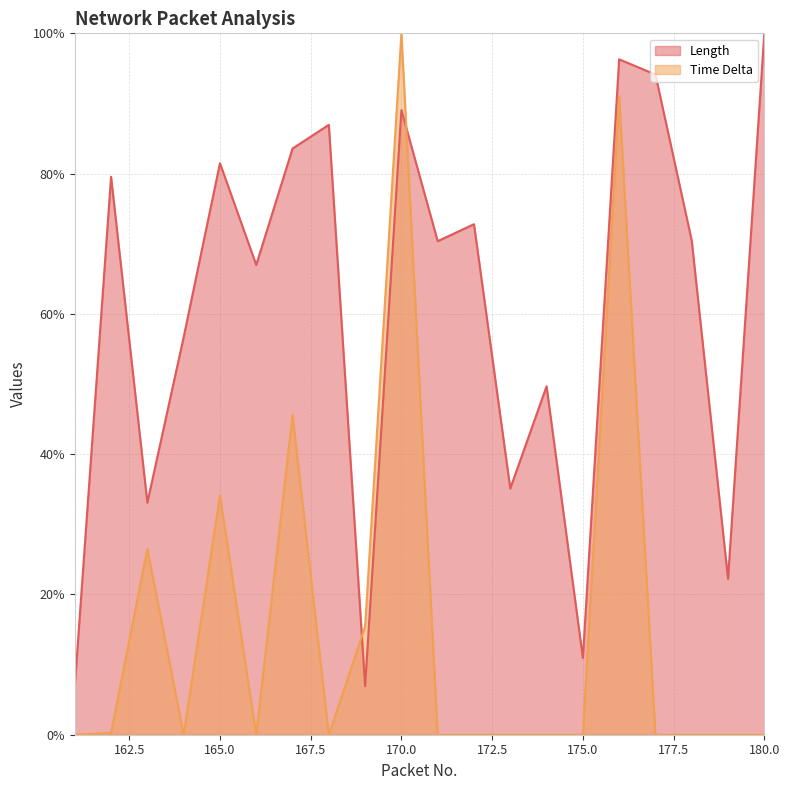

Where does the Length series first go above 70?

162